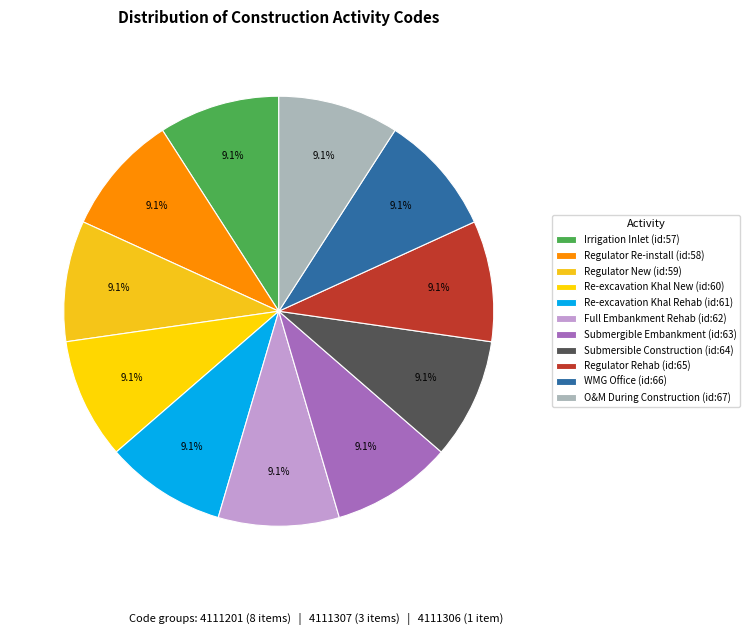

Count the number of slices in the pie.

11